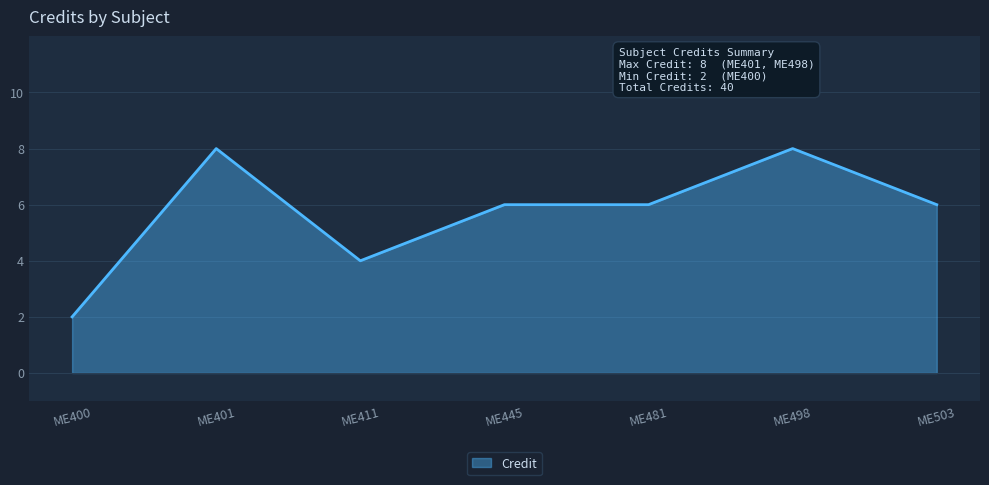

What is the difference between the maximum and minimum values?

6